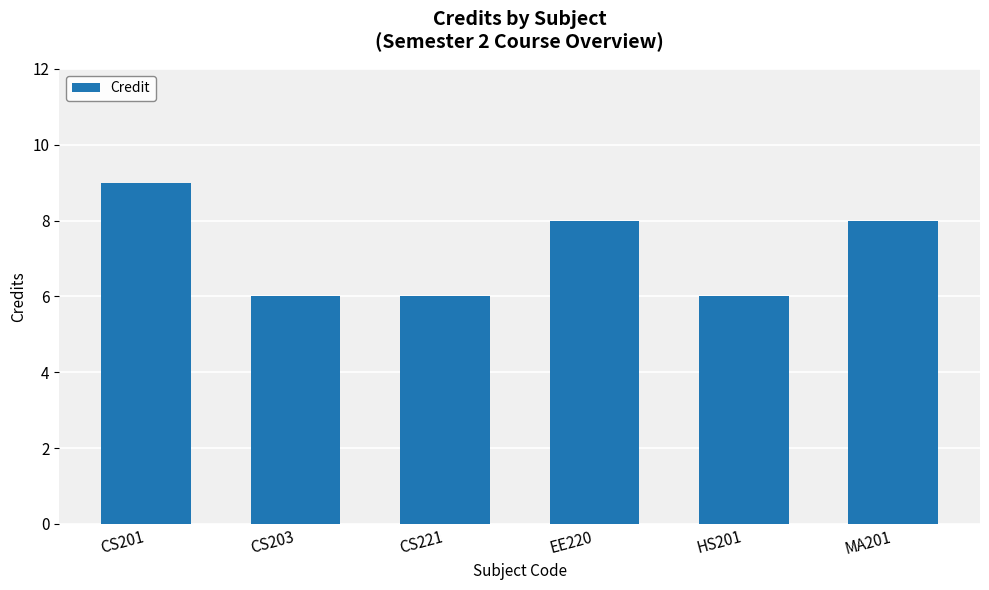

Reading right to left, list all the values displayed in this chart.

8	6	8	6	6	9